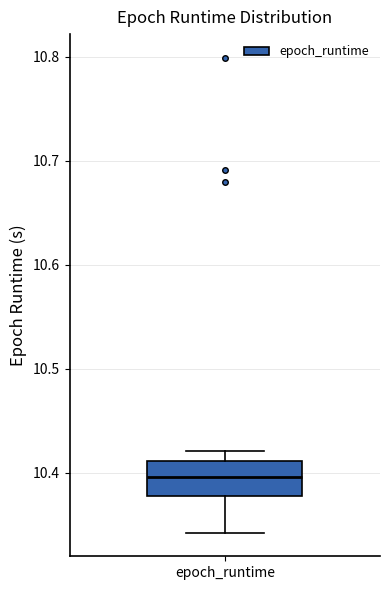

Where is the upper edge of the box for epoch_runtime on the y-axis? The values are not printed on the chart, so give them approximately, as read against the axis.

10.41